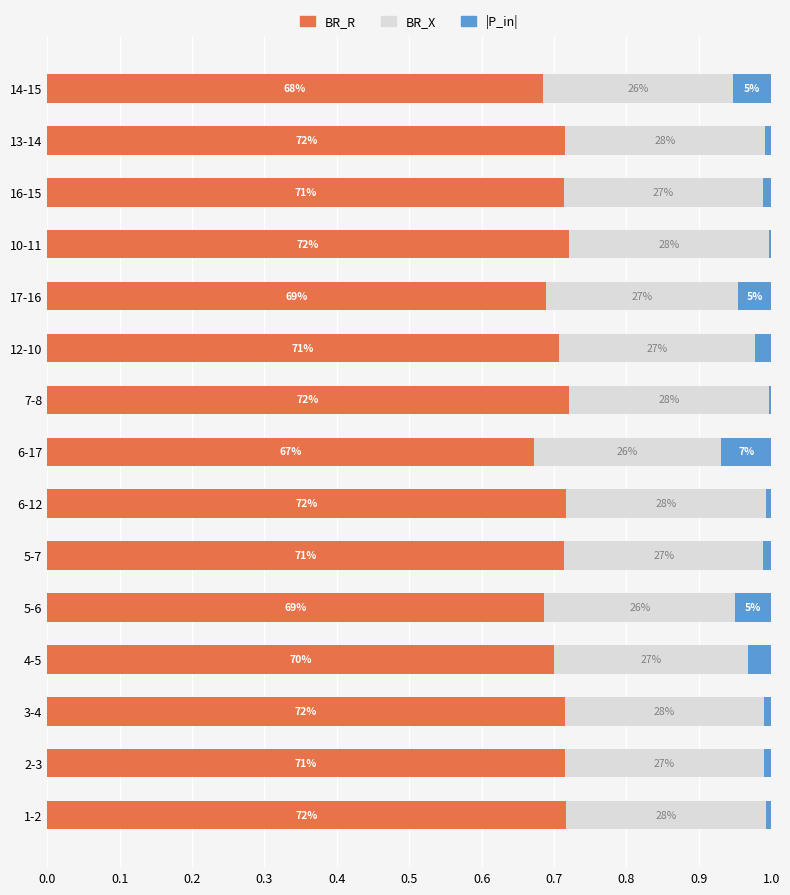

List the series in order of their overall mean, highest first.

BR_R, BR_X, |P_in|